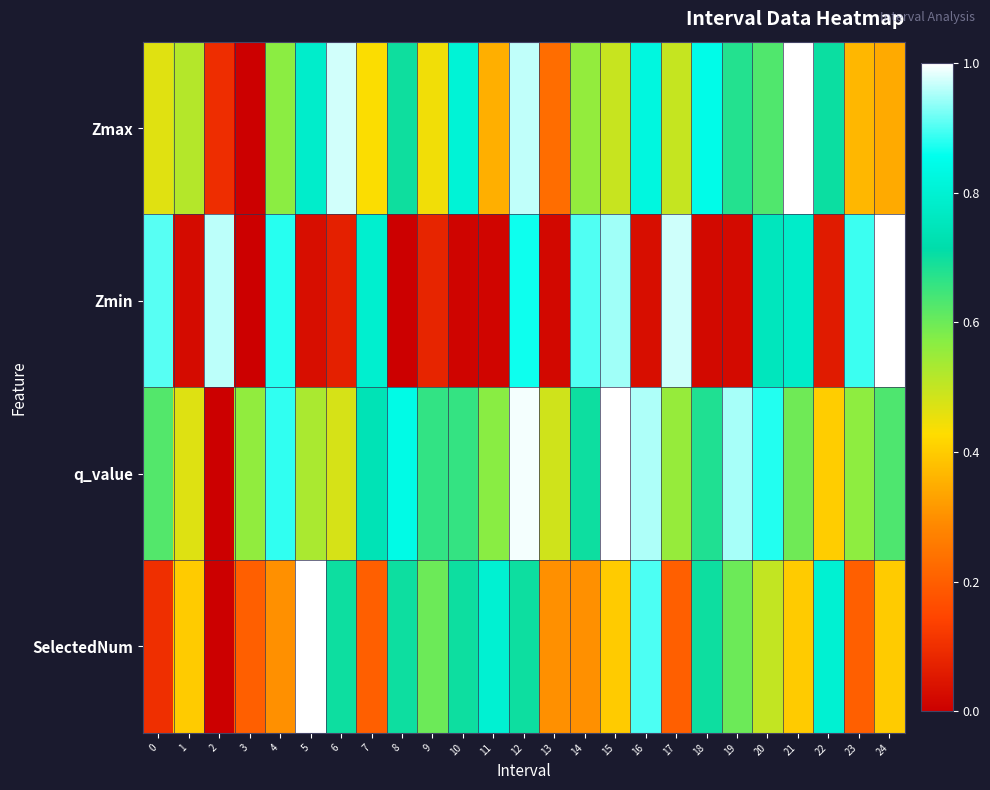

Which series has the largest total across all categories?

q_value